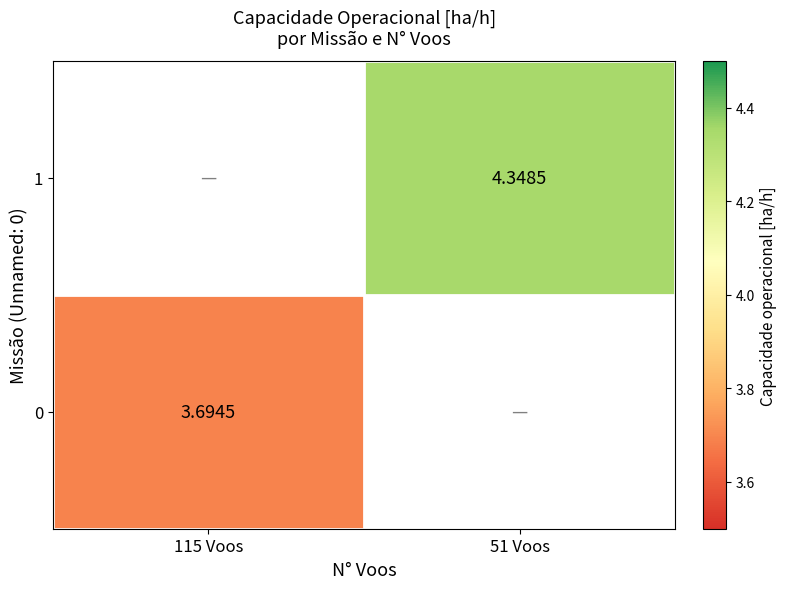

How many series are shown in this chart?

2